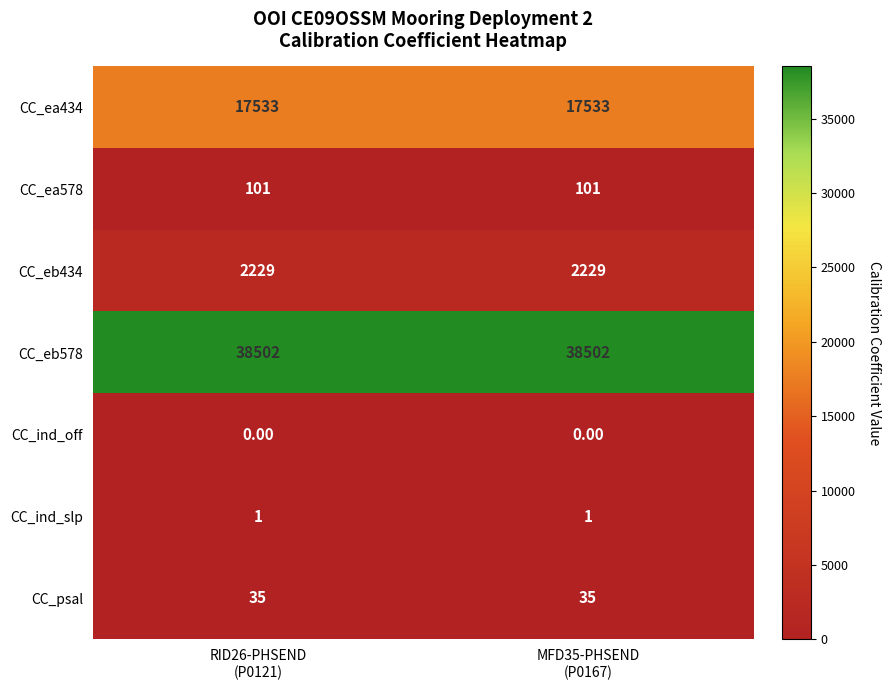

Which series has the largest total across all categories?

CC_eb578